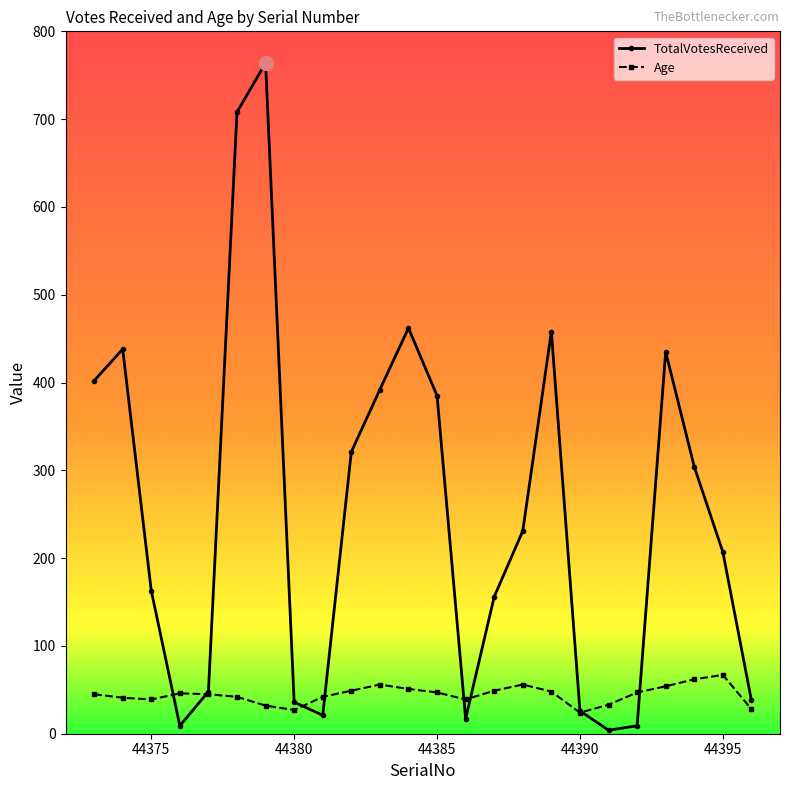

What is the highest value of the TotalVotesReceived series?

764